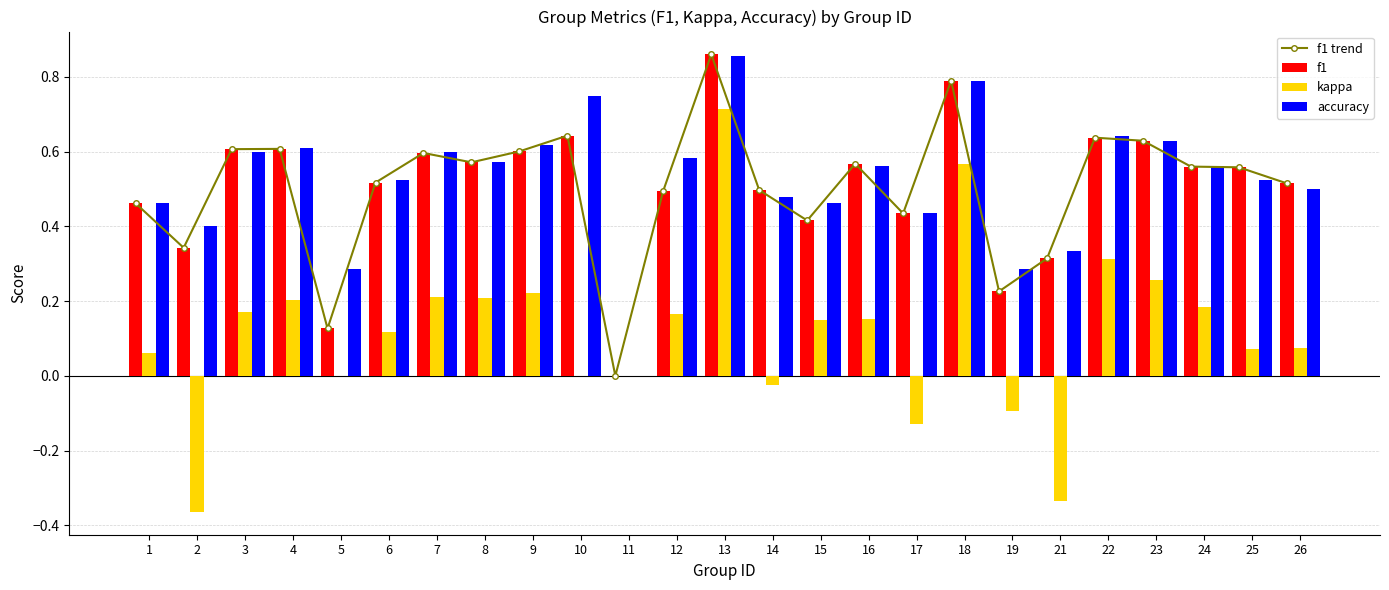

What is the sum of all kappa values?

2.9